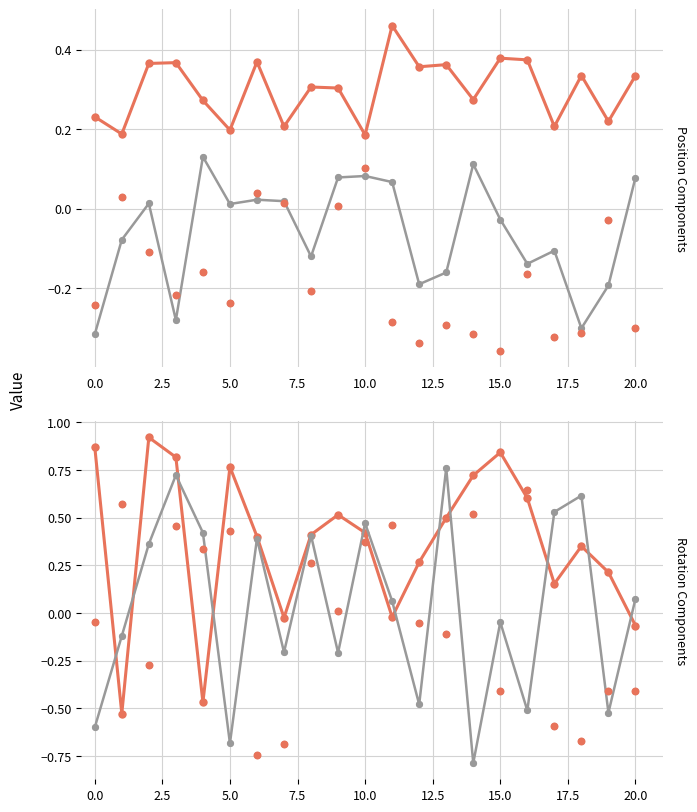

Which series contains the highest Y value?

RotationX